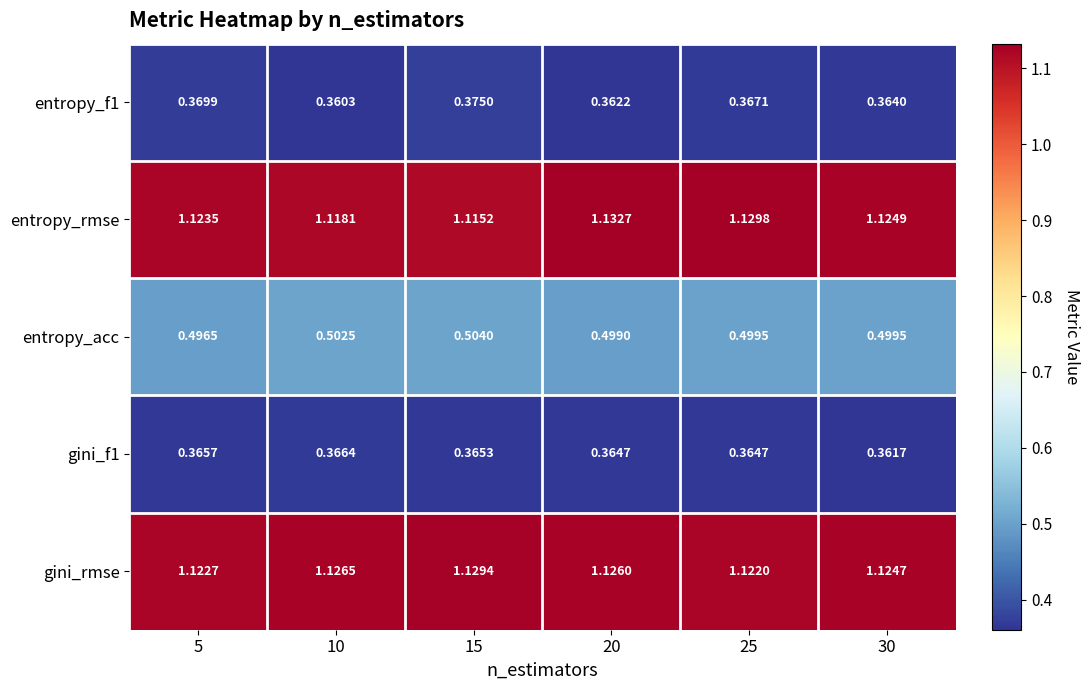

Which series has the largest total across all categories?

gini_rmse